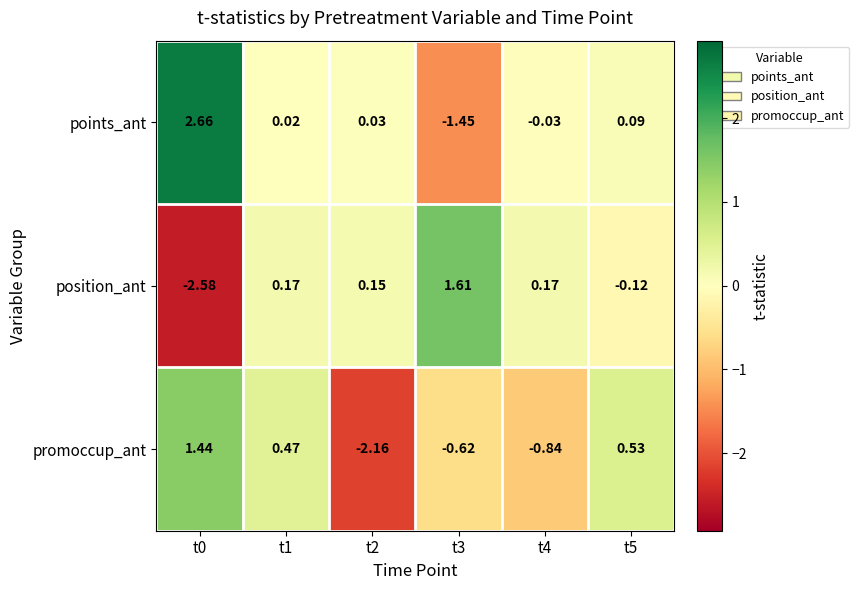

How many negative values does the promoccup_ant series have?

3